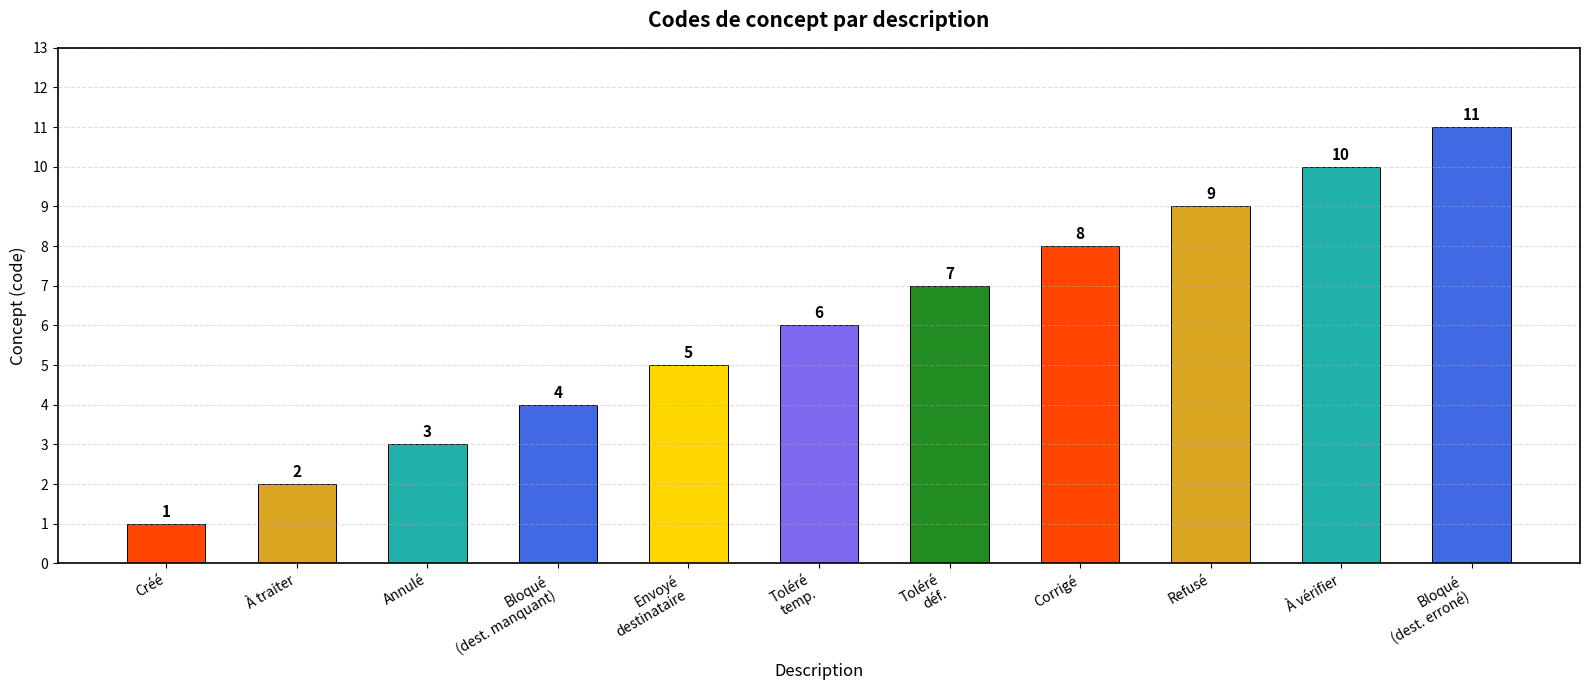

What is the change in value from Annulé to Refusé?

+6